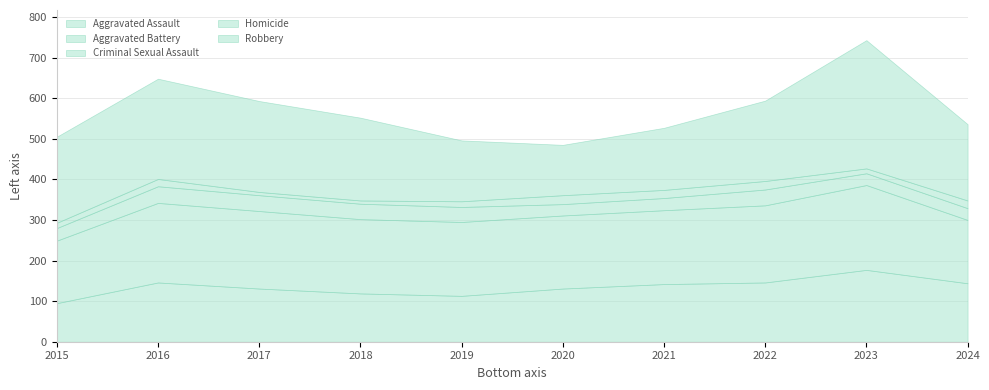

Where is the first local maximum for Homicide?

2016